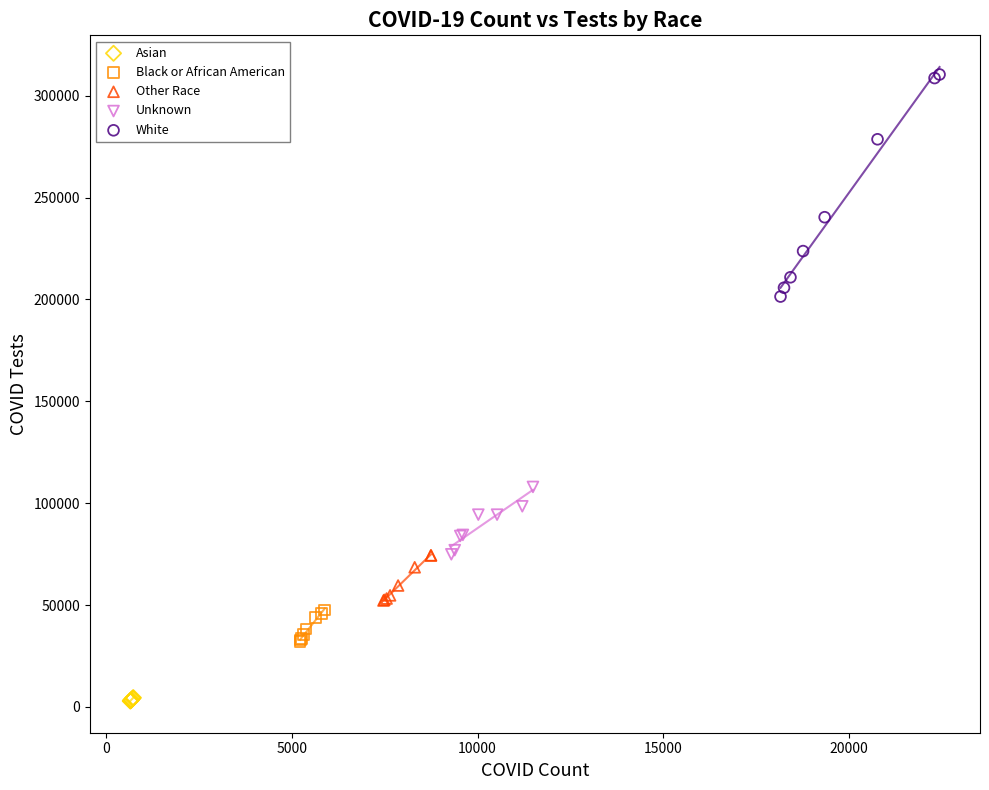

Which series contains the highest Y value?

White